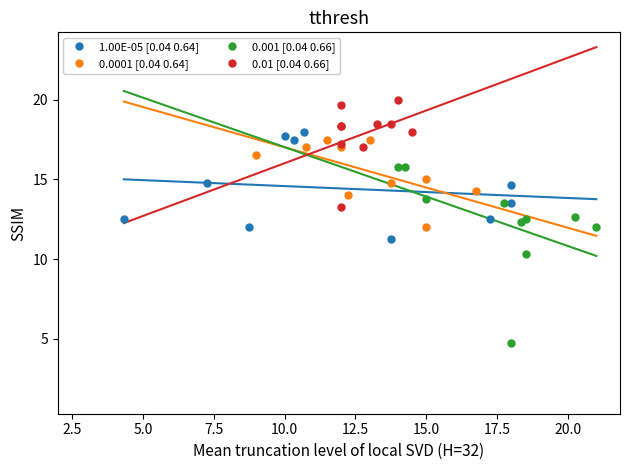

Which series reaches the maximum Y coordinate?

0.01 [0.04 0.66]